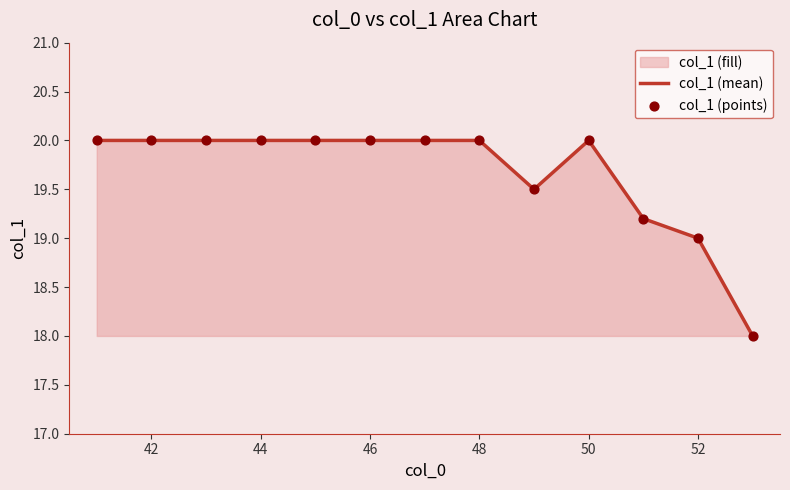

Which series reaches the minimum Y coordinate?

col_1 (mean)